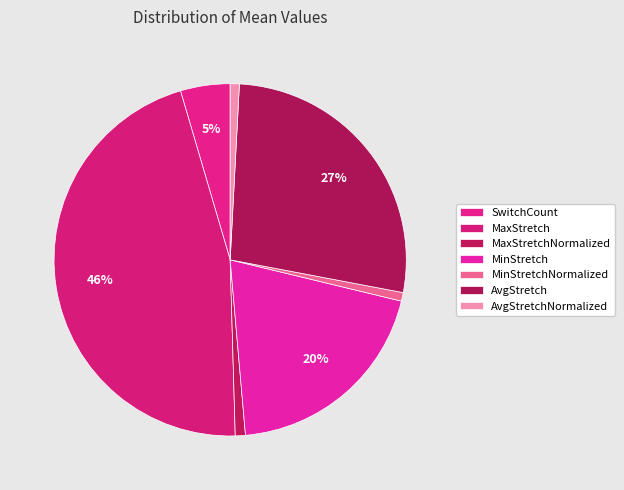

How many slices are in this pie chart?

7